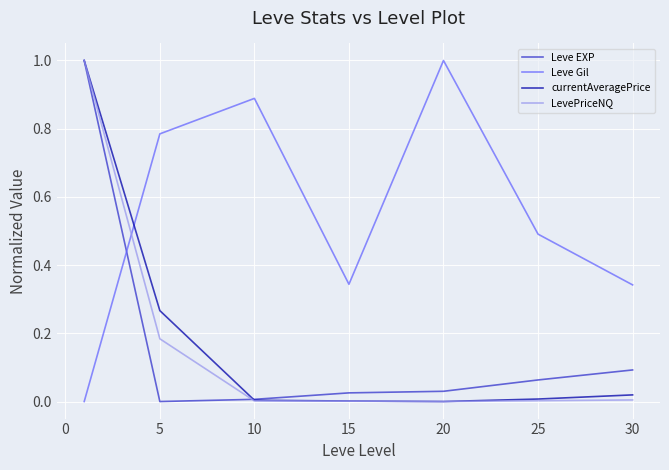

How many intersections are there between Leve EXP and Leve Gil?

1